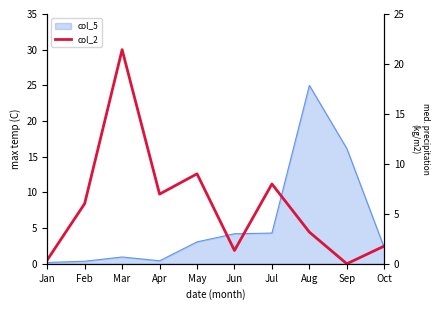

How many points are lower than both their immediate neighbors (excluding endpoints)?

3